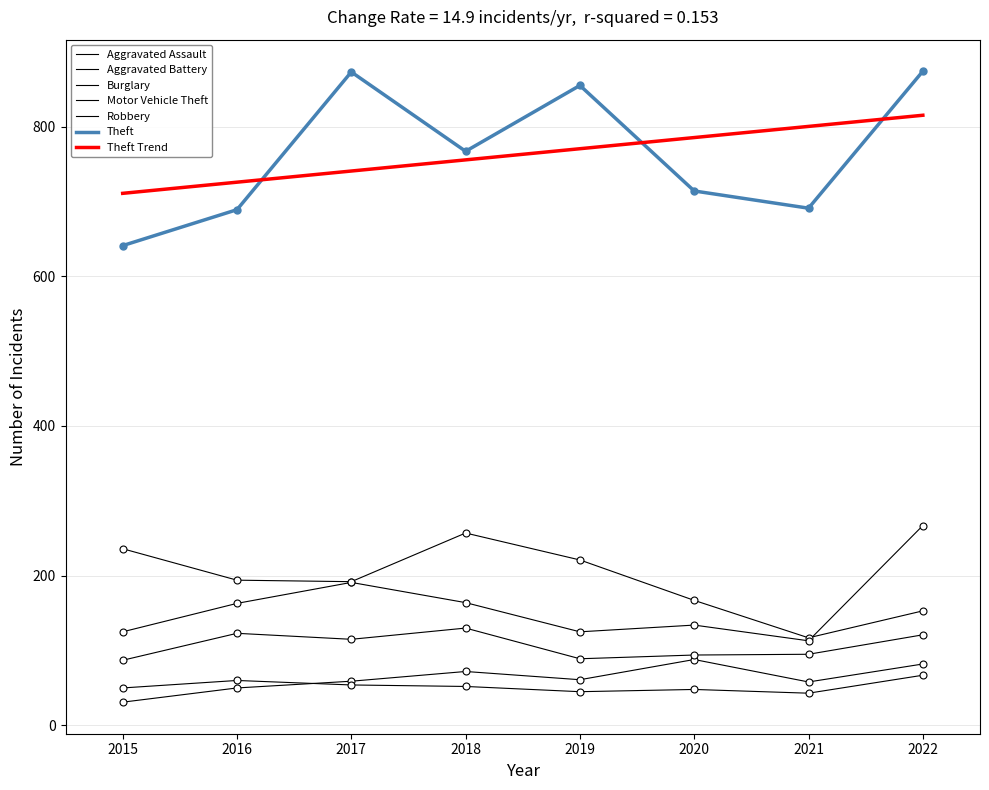

The Burglary series shows 117 at 2021. True or false?

True